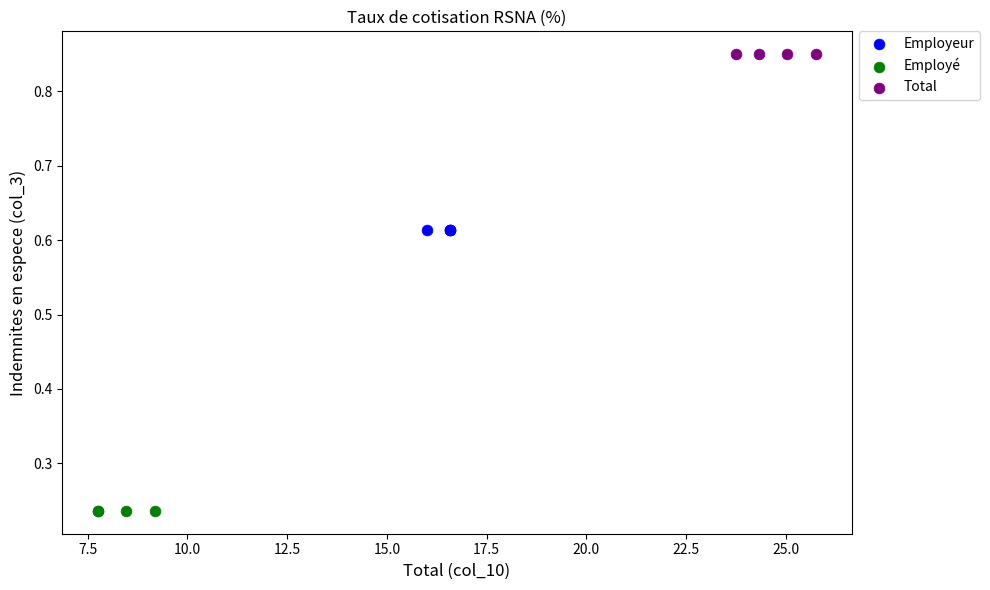

Which series contains the lowest Y value?

Employé